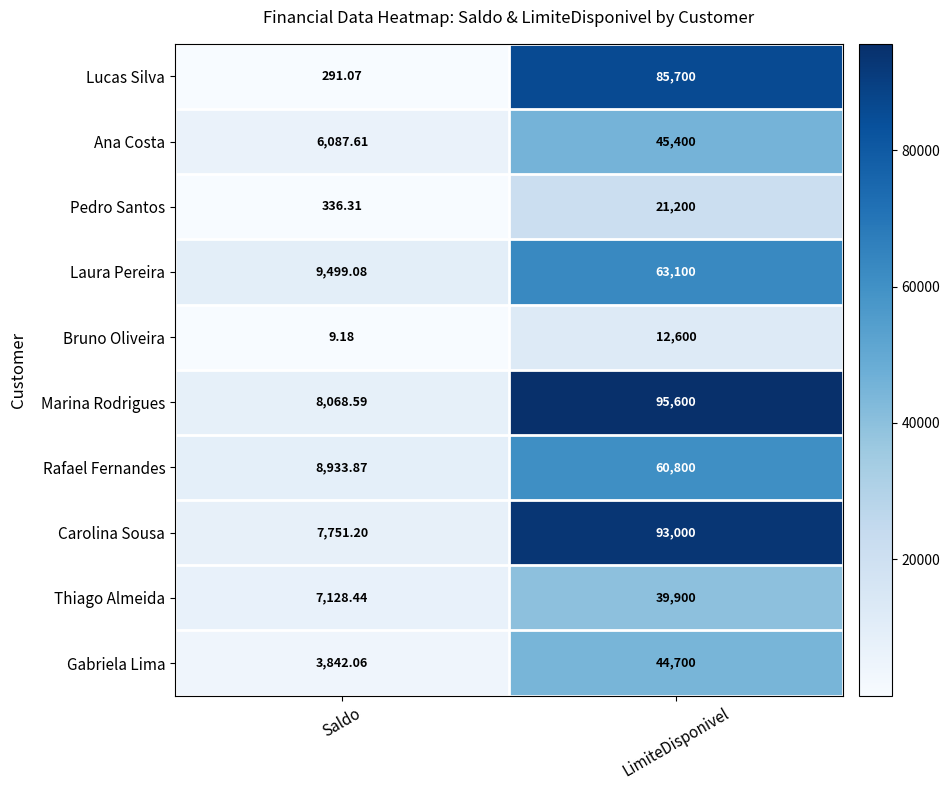

At which label is Thiago Almeida closest to 23514?

Saldo